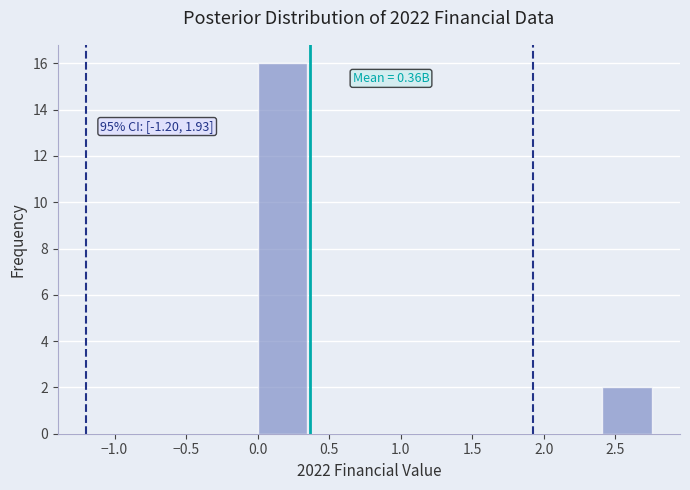

Over which range of the x-axis is the bar tallest?

0.00 to 0.35